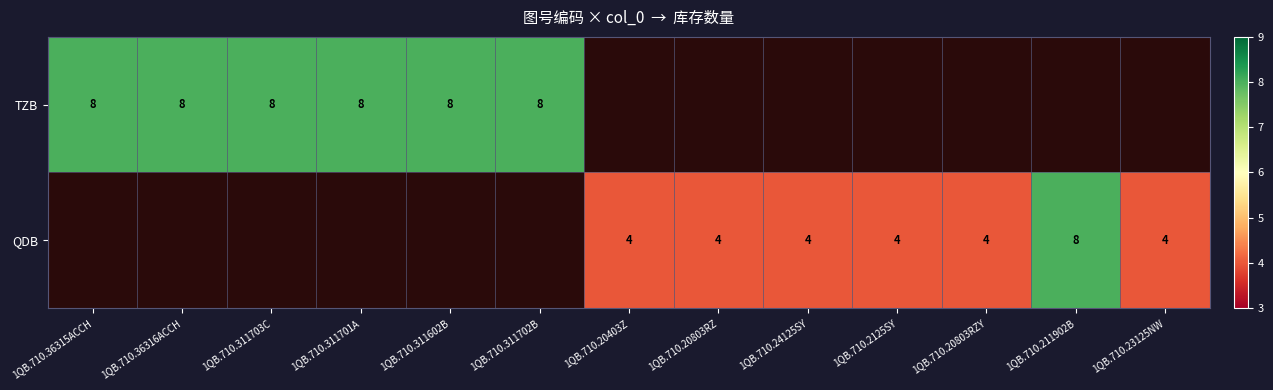

The value of TZB at 1QB.710.311701A is 5. True or false?

False